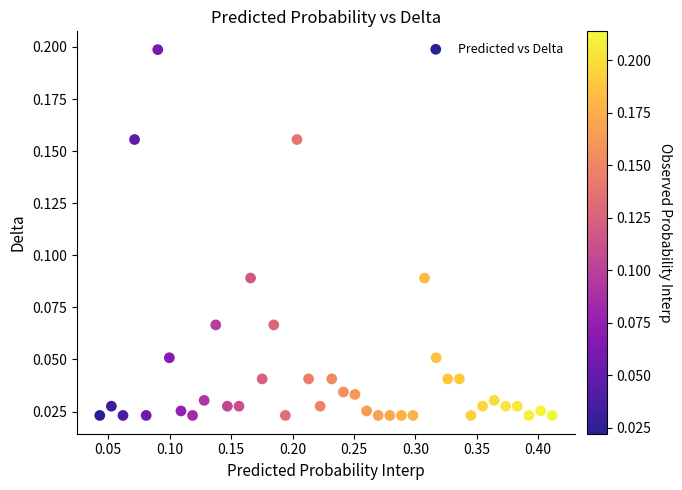

What is the range of X values (max minus min)?

0.4